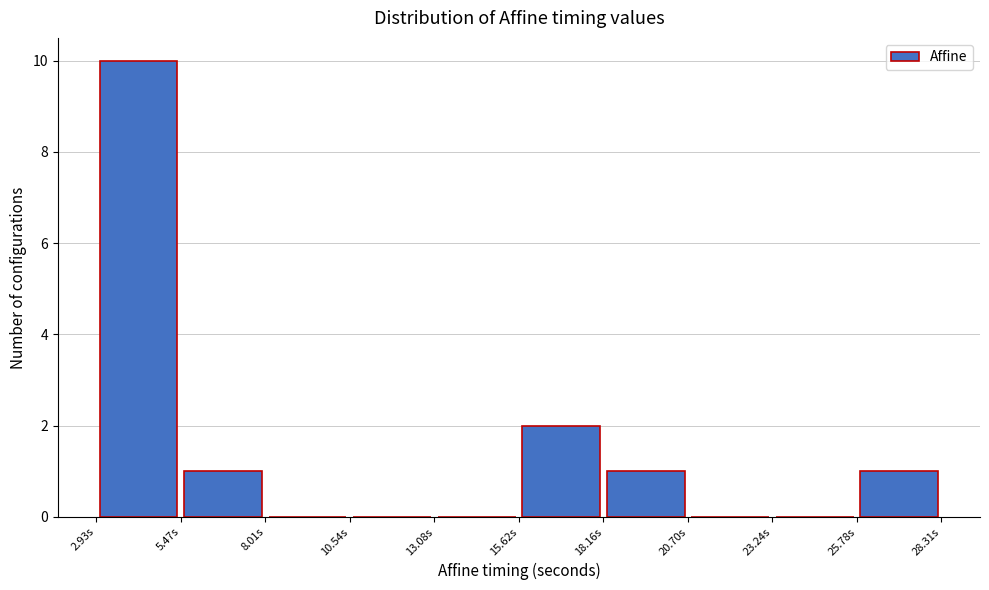

What is the height of the bar covering 5.5 to 8.0 on the x-axis? Neither the bar edges nor the heights are printed on the chart, so give them approximately, as read against the axes.

1